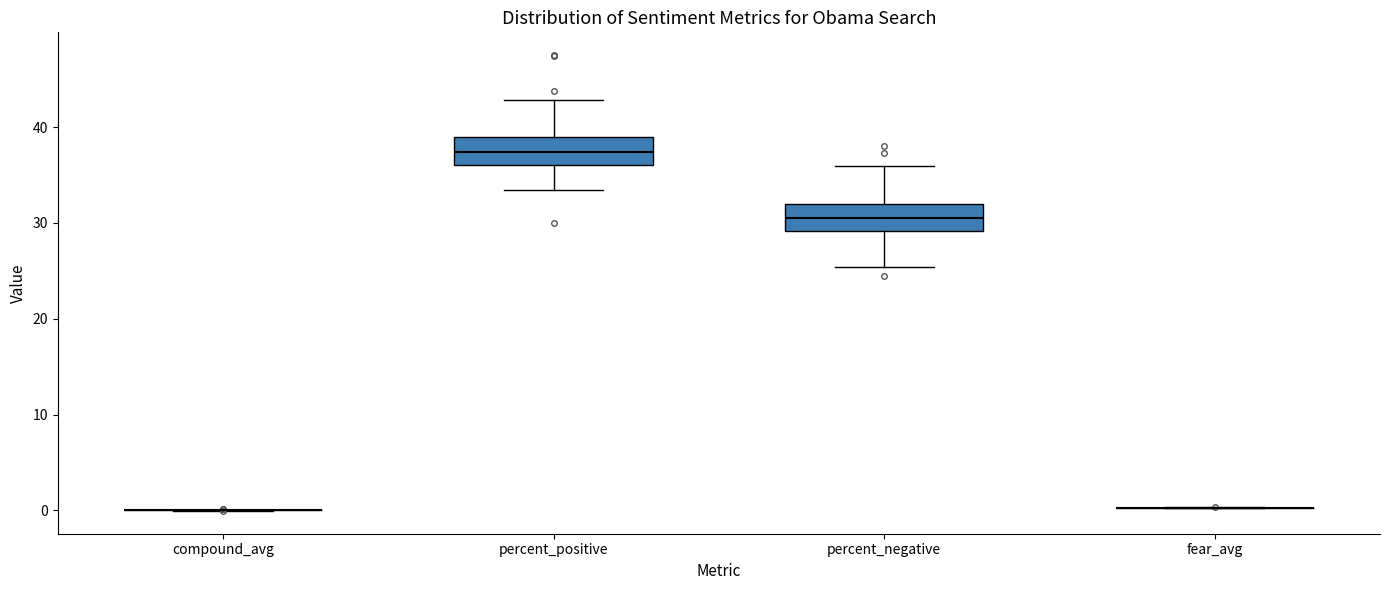

Reading left to right, transcribe this box plot: for each box, give where its median line is, the range the box spans, and where its two whiskers end, as read against the y-axis. The values are not printed on the chart, so give them approximately, as read against the axis.

compound_avg: box collapsed to a line at 0, whiskers 0 to 0
percent_positive: median 37, box 36 to 39, whiskers 33 to 43
percent_negative: median 31, box 29 to 32, whiskers 25 to 36
fear_avg: box collapsed to a line at 0, whiskers 0 to 0